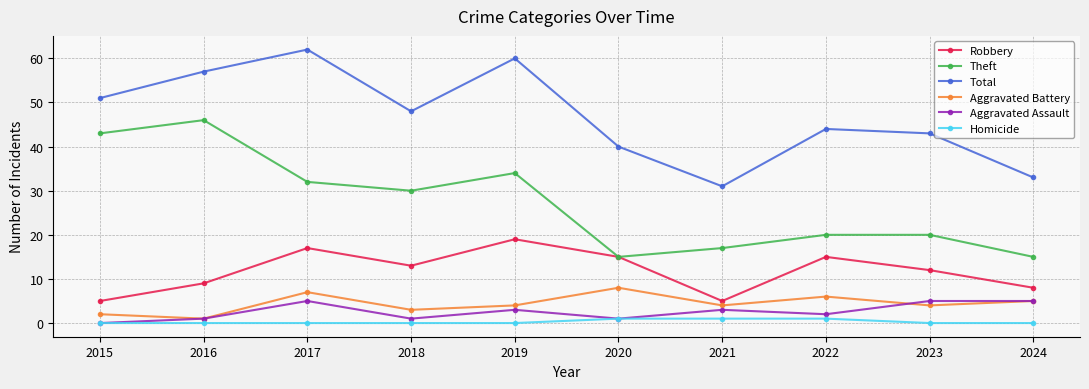

In Total, how many points are higher than both neighbors (excluding endpoints)?

3